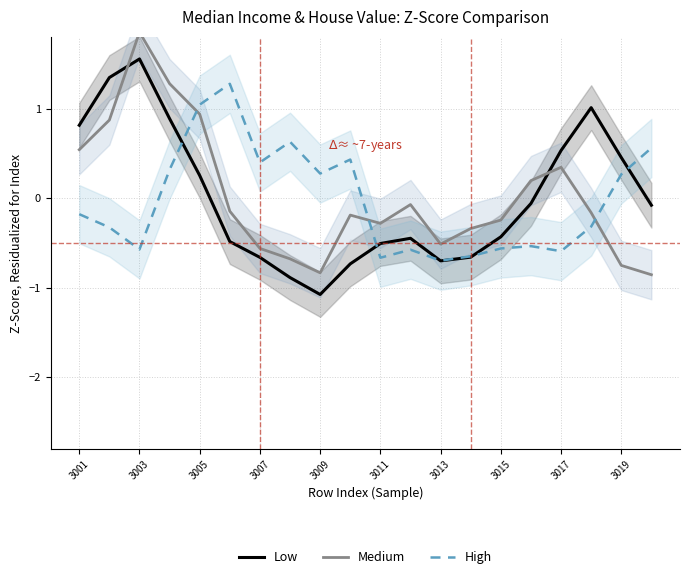

What is the smallest value displayed?

-1.1